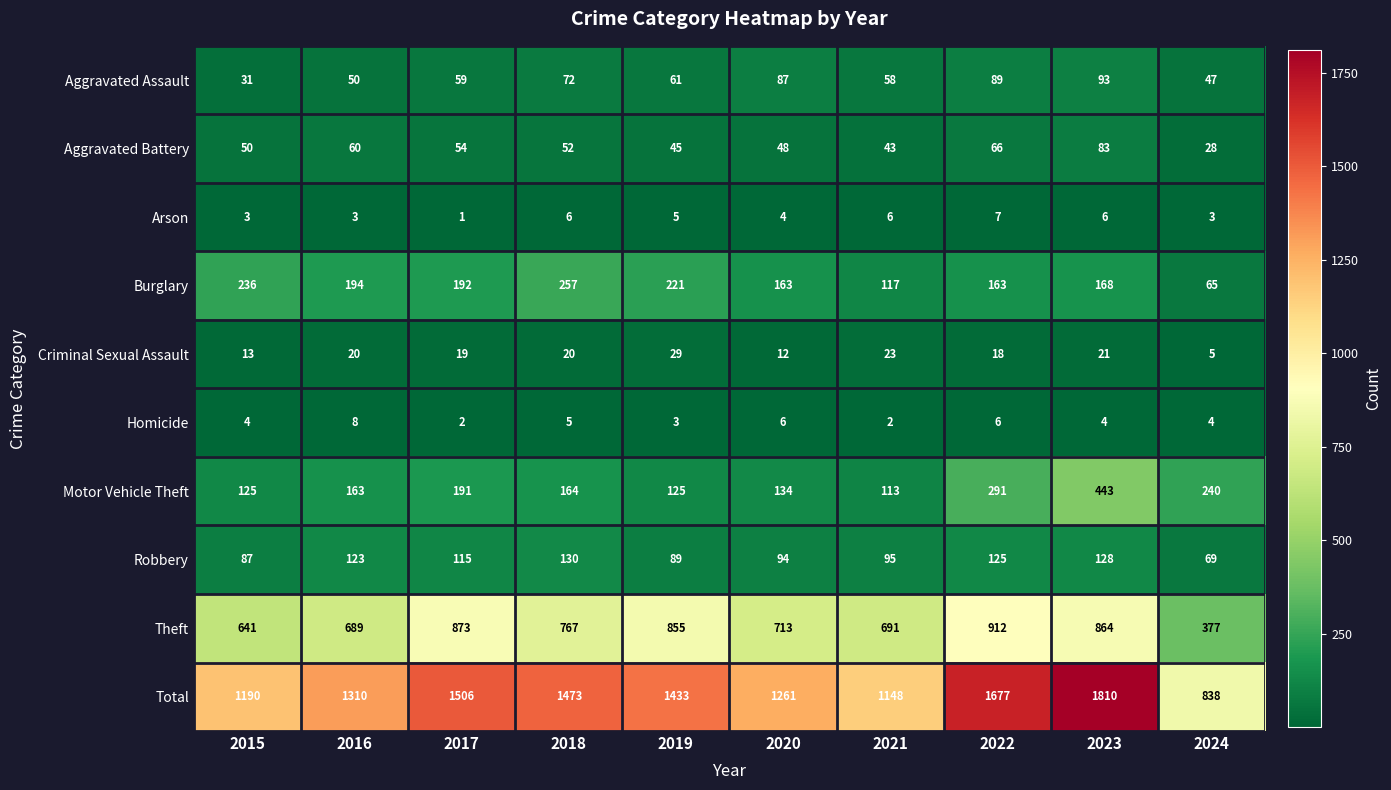

Is the value of Aggravated Battery at 2015 greater than the value of Burglary at 2016?

No